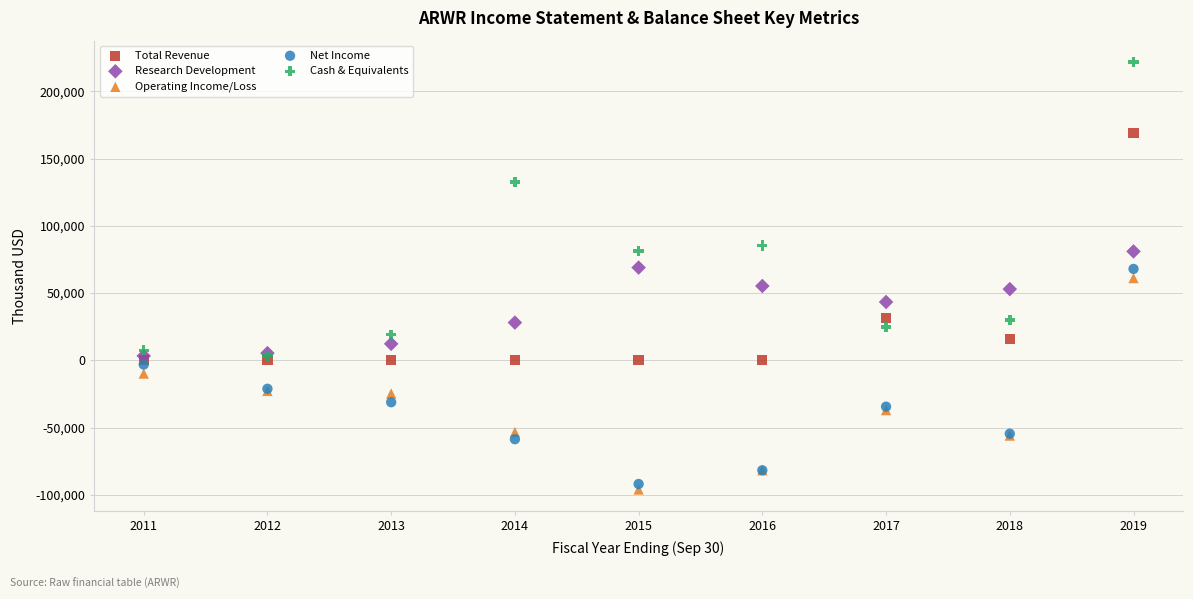

Which series contains the highest Y value?

Cash & Equivalents